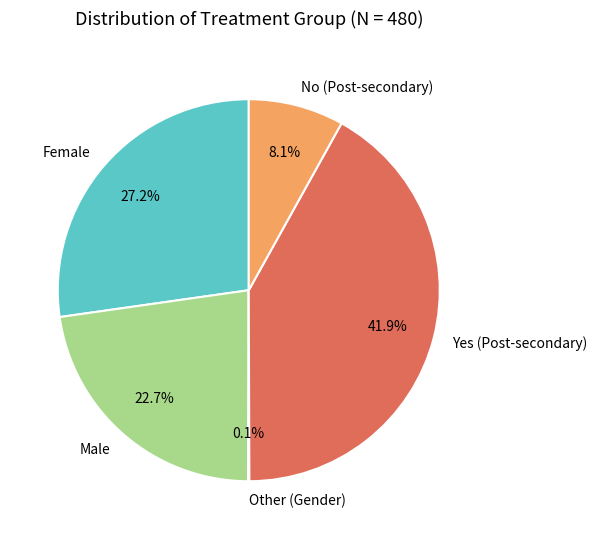

Does any single category account for the majority?

No